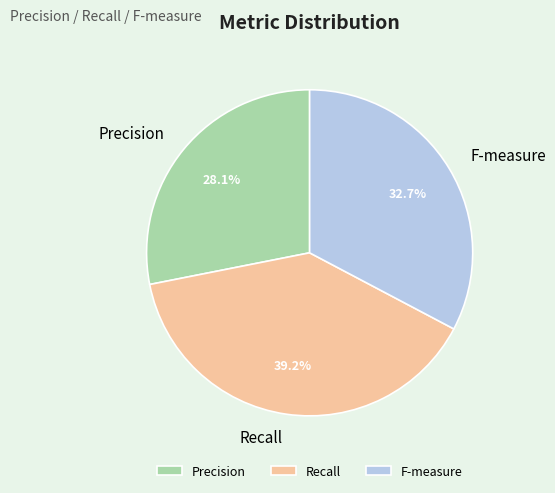

How many segments does this pie chart have?

3